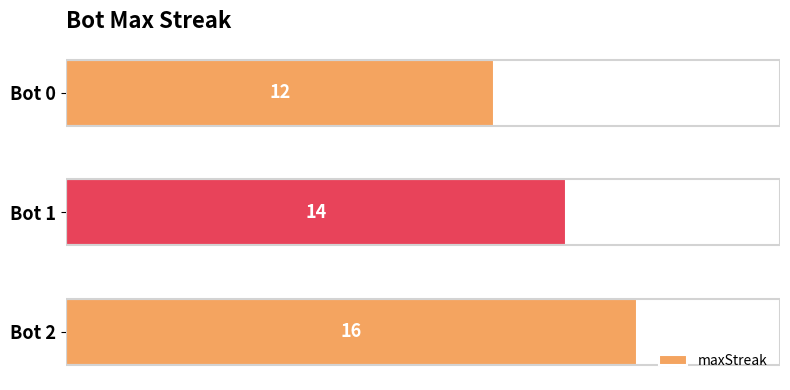

What is the sum of all values?

42